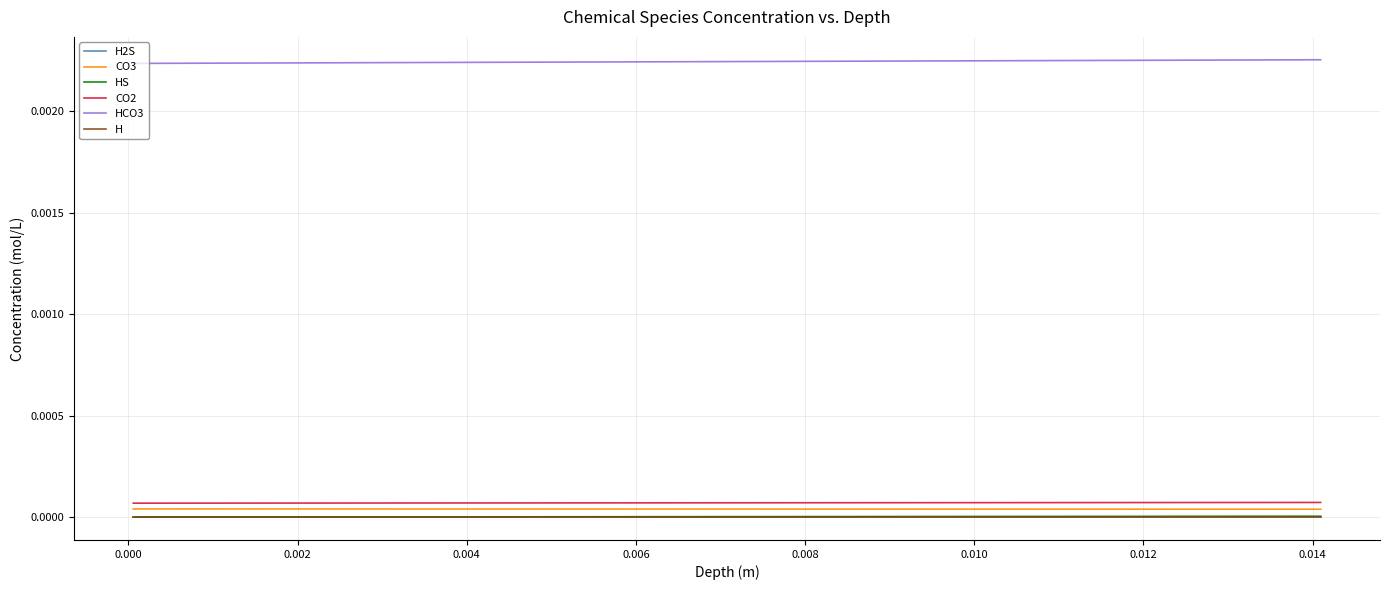

Does the chart have visible grid lines?

Yes